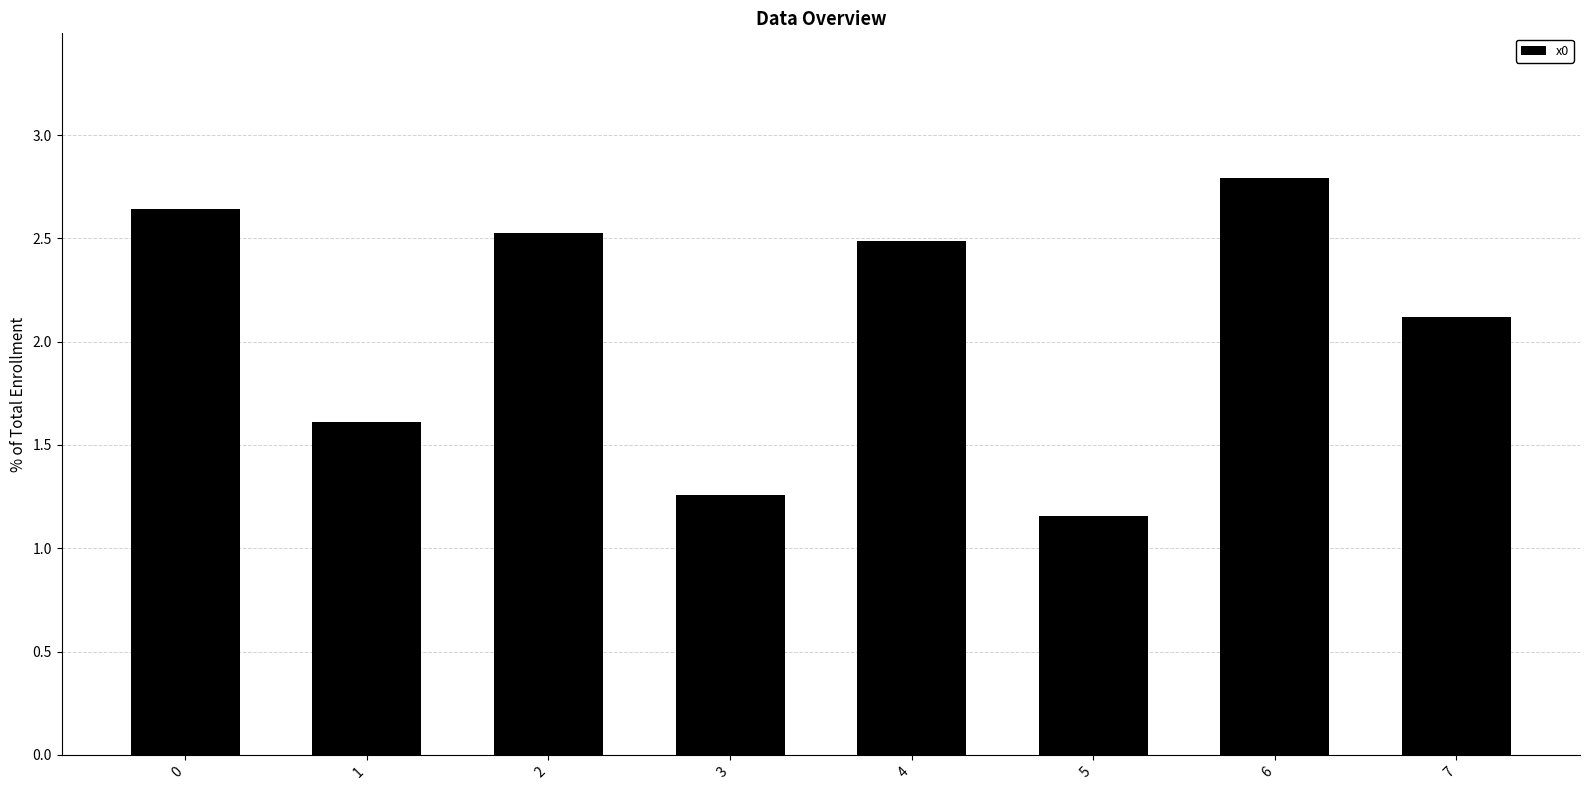

What is the maximum value shown in the chart?

2.8